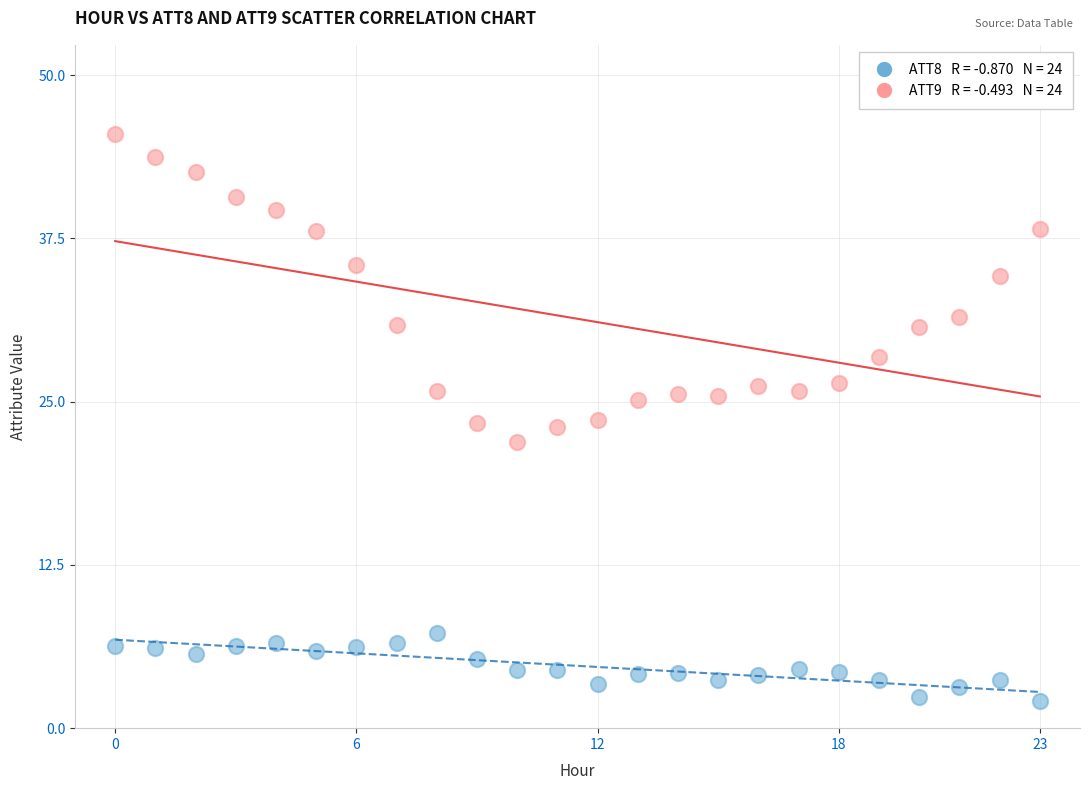

Across all data points, what is the range of Y values (max minus min)?

43.4